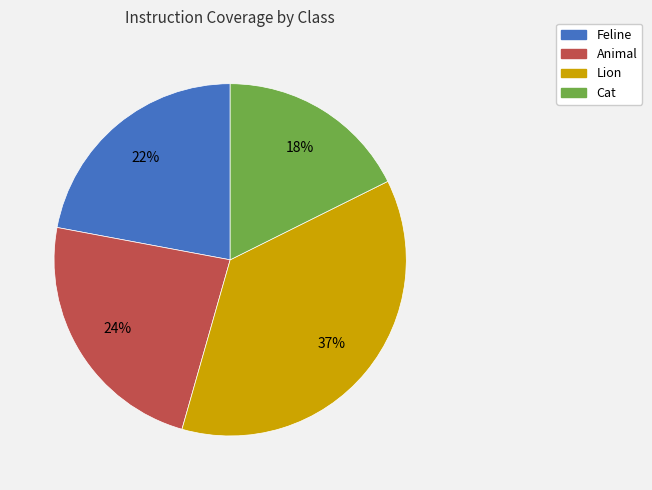

Between Cat and Feline, which is larger?

Feline